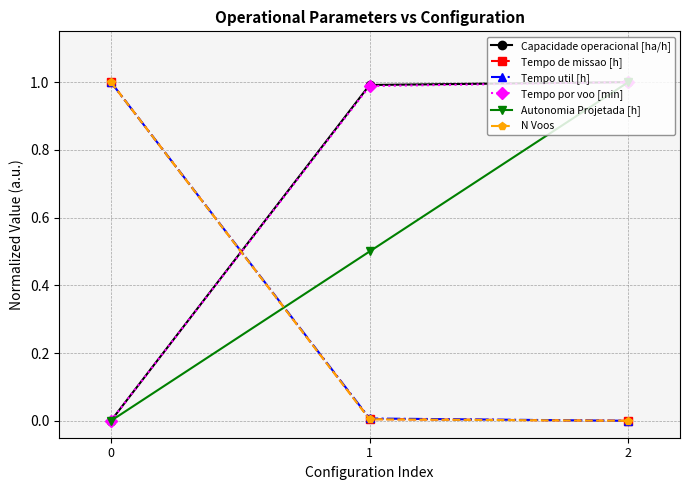

What is the total value across all series at 2?

3.0